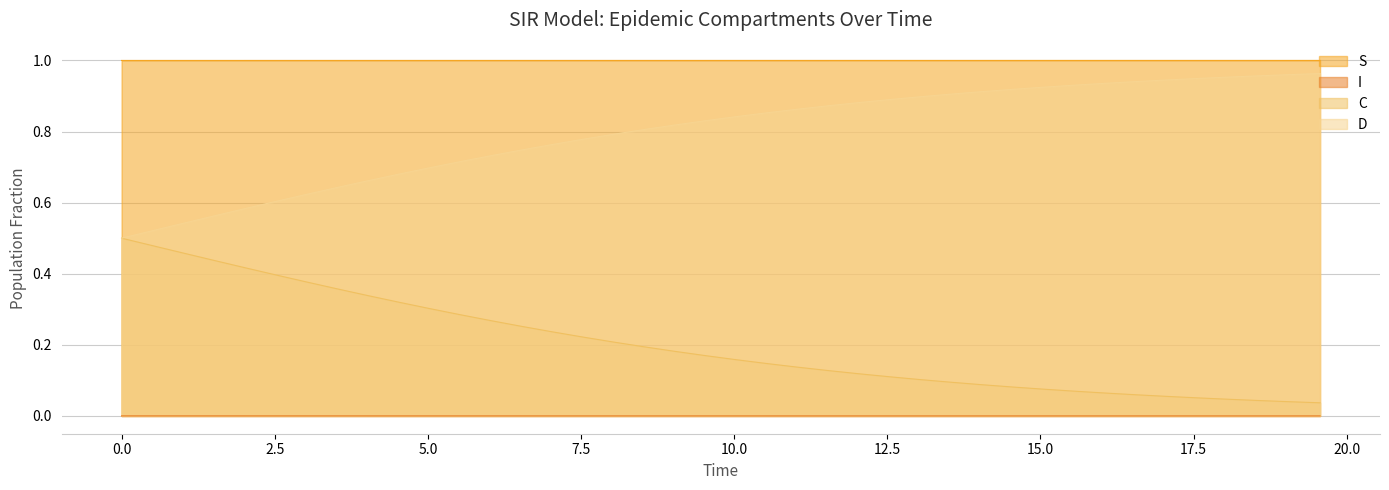

Which series has the largest total across all categories?

S